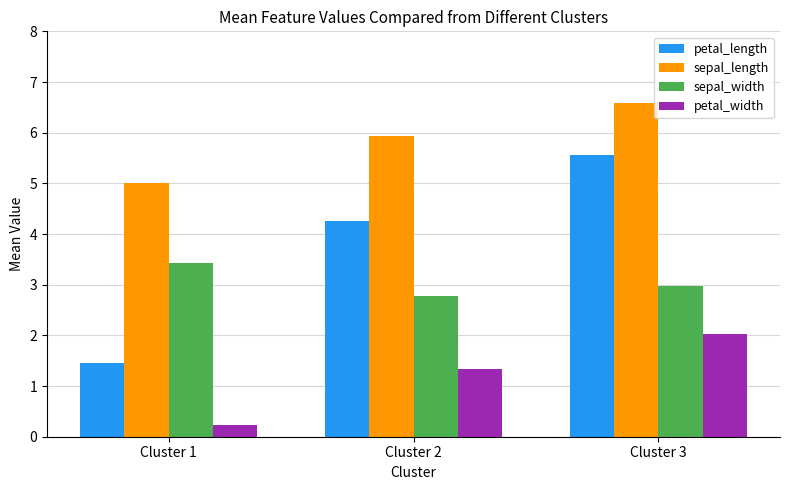

Is the value of sepal_width at Cluster 1 greater than the value of petal_width at Cluster 1?

Yes